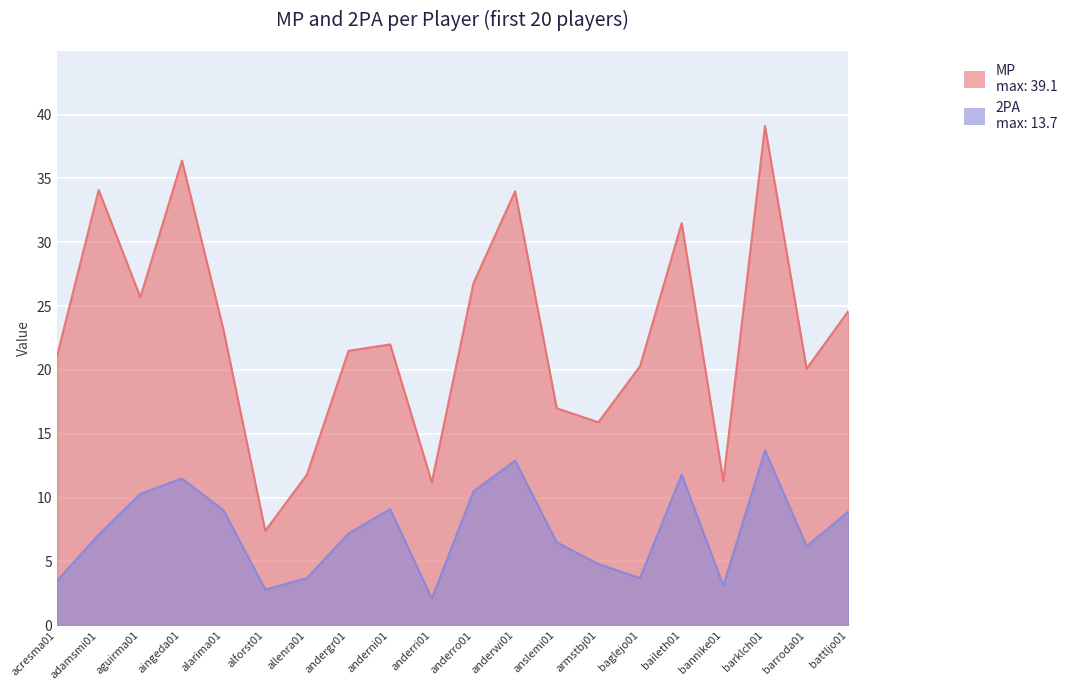

What is the total value across all series at baglejo01?

24.0